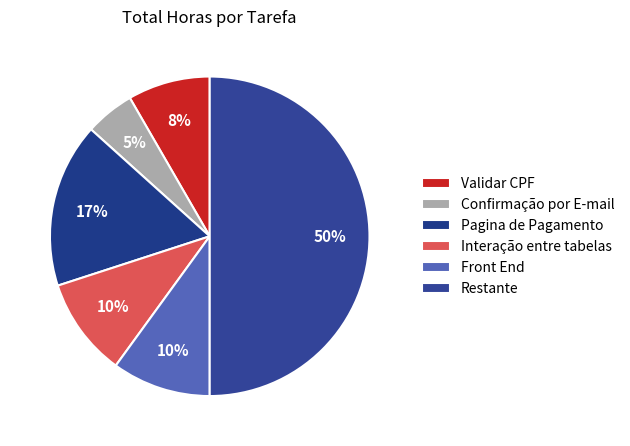

How many slices are in this pie chart?

6